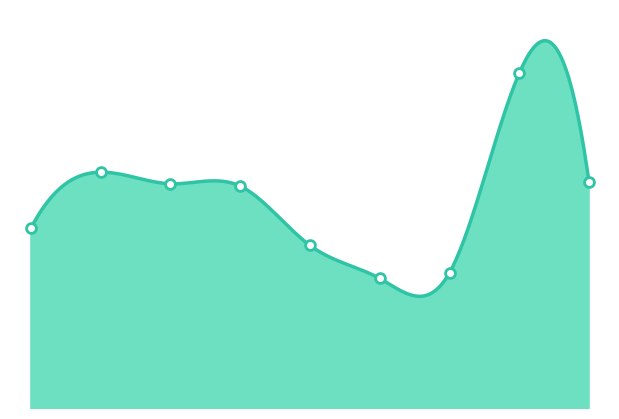

What is the change in value from 3 to 6?

-254